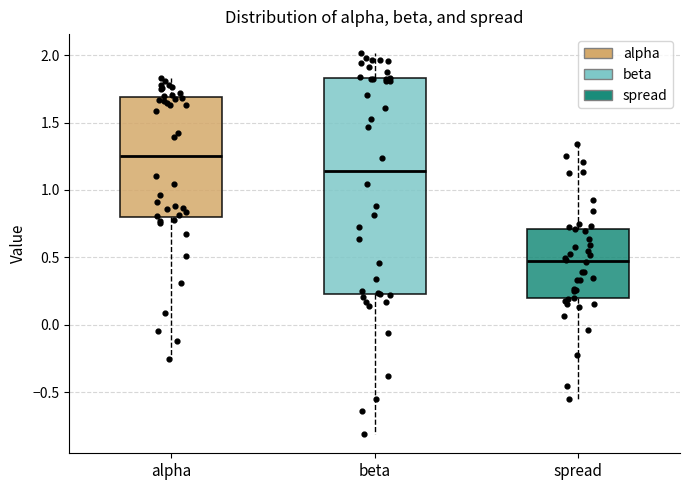

Where is the upper edge of the box for alpha on the y-axis? The values are not printed on the chart, so give them approximately, as read against the axis.

1.70